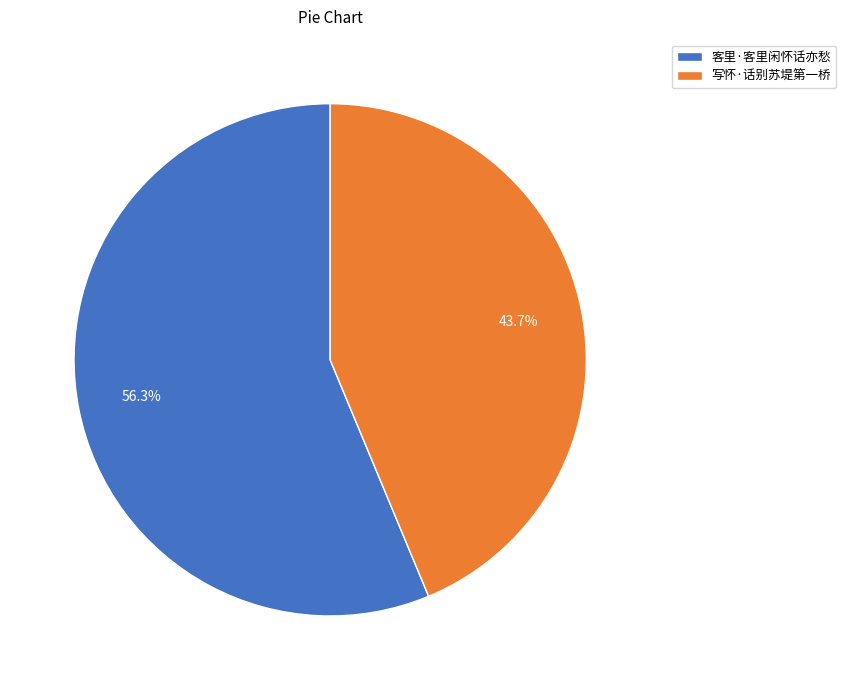

To the nearest percent, what is the difference between the 客里·客里闲怀话亦愁 and 写怀·话别苏堤第一桥 slice percentages?

13%